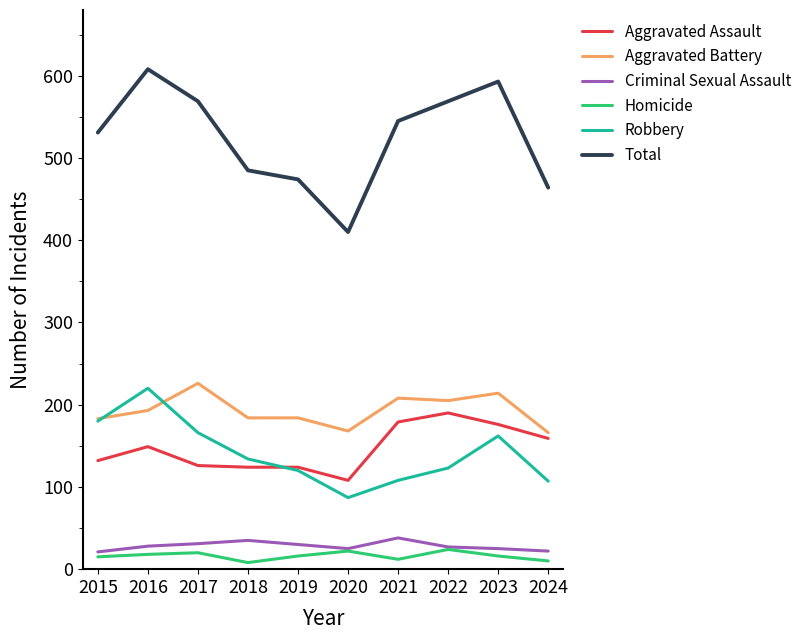

Where is the first local maximum for Robbery?

2016